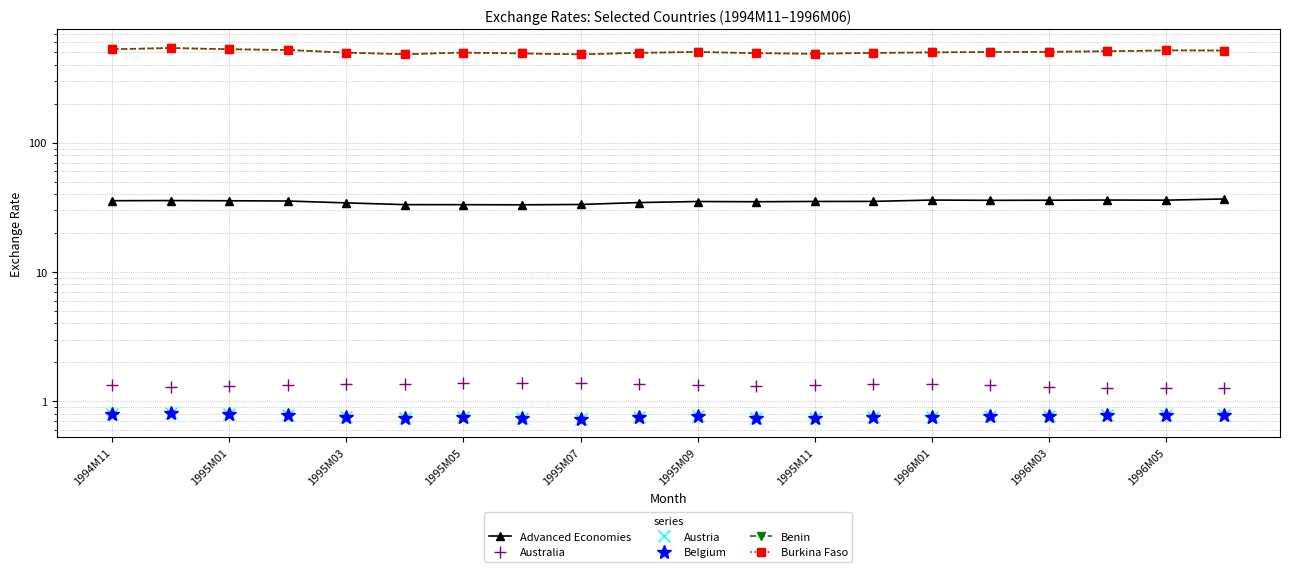

Does the chart have visible grid lines?

Yes